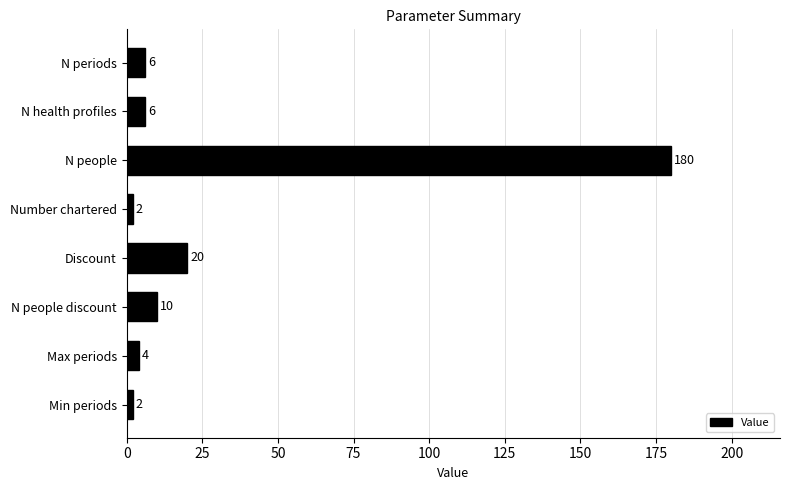

Approximately how many times larger is the value at N people discount compared to Min periods?

5.0